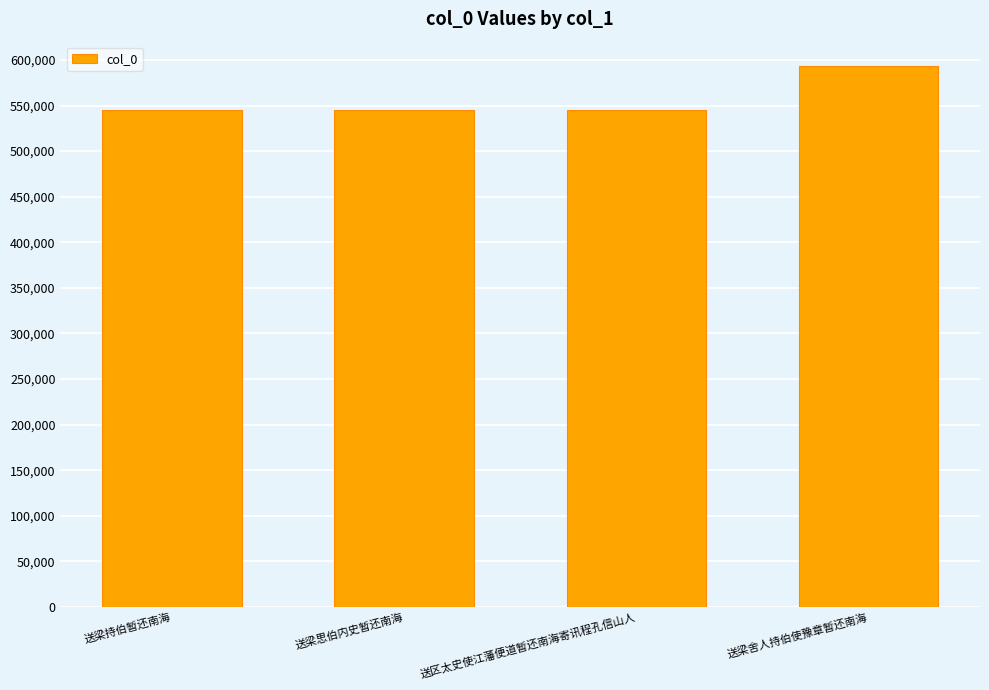

The chart shows a value of 545023 at 送区太史使江藩便道暂还南海寄讯程孔信山人. True or false?

True